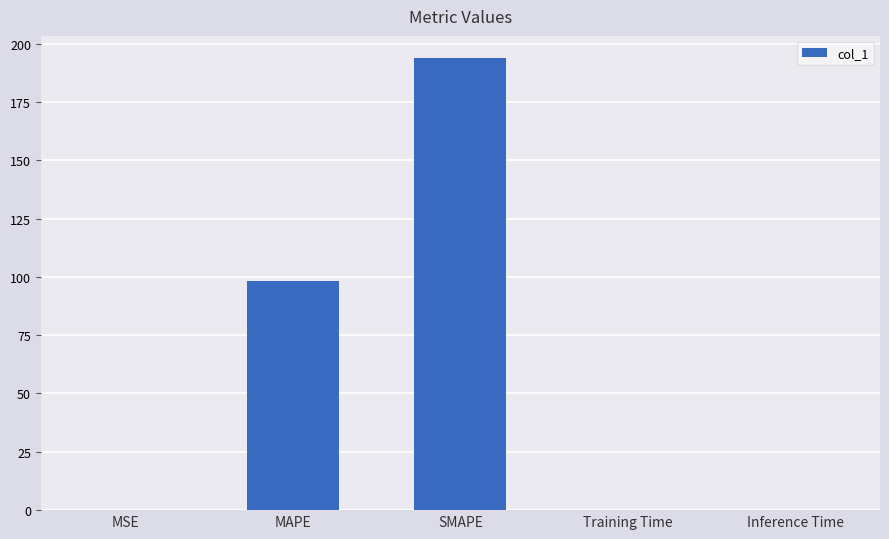

Is it true that the value at MAPE is 98.4?

True